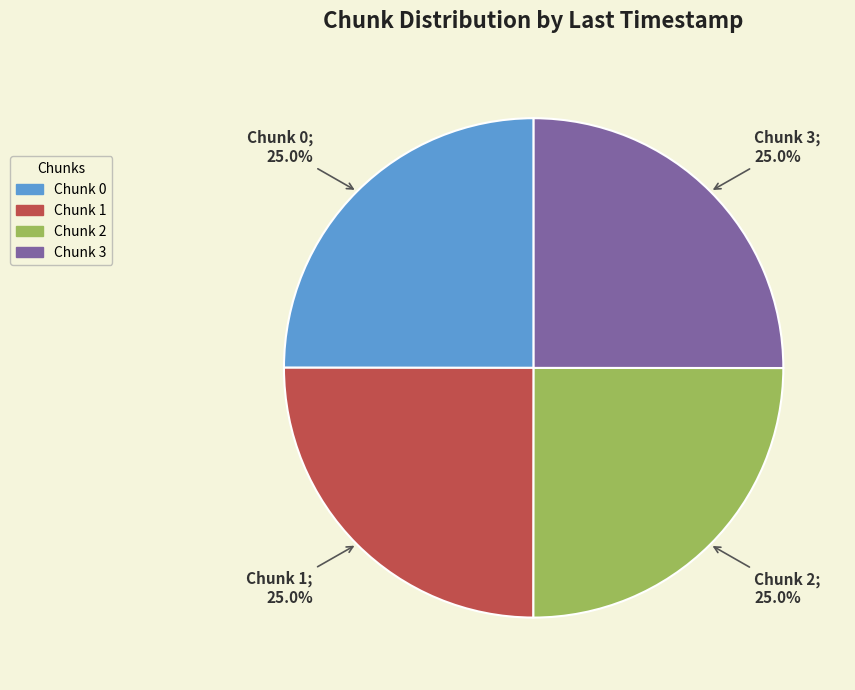

Is there any slice that represents more than half of the pie?

No